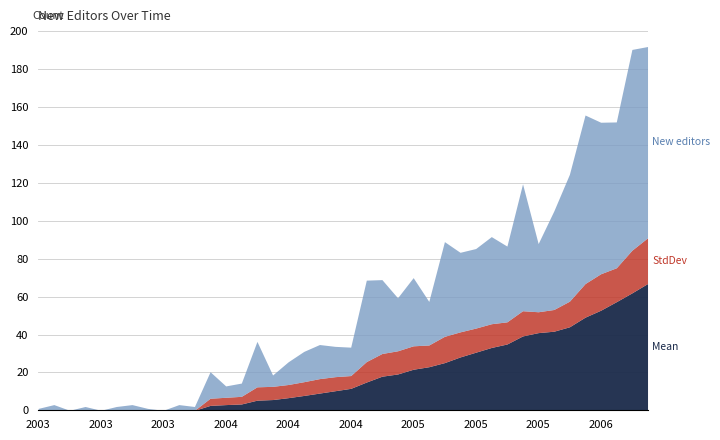

Reading left to right, extract all data points from this chart.

New editors: 1.0	3.0	0.0	2.0	0.0	2.0	3.0	1.0	0.0	3.0	2.0	14.0	6.0	7.0	24.0	6.0	12.0	16.0	18.0	16.0	15.0	43.0	39.0	28.0	36.0	23.0	50.0	42.0	42.0	46.0	40.0	67.0	36.0	52.0	67.0	89.0	80.0	77.0	106.0	101.0
StdDev: 0.0	0.0	0.0	0.0	0.0	0.0	0.0	0.0	0.0	0.0	0.0	3.8	3.9	4.0	7.0	7.0	6.9	7.3	7.6	7.4	6.7	10.8	12.0	12.2	12.4	11.5	13.9	13.2	12.7	12.5	11.7	13.3	11.0	11.5	13.5	17.7	19.2	17.9	22.5	24.1
Mean: 0.0	0.0	0.0	0.0	0.0	0.0	0.0	0.0	0.0	0.0	0.0	2.6	3.0	3.3	5.3	5.7	6.7	7.8	9.1	10.3	11.6	14.9	18.0	19.2	21.7	23.0	25.2	28.2	30.7	33.2	35.0	39.2	41.0	41.8	44.1	49.2	52.8	57.3	62.0	66.9